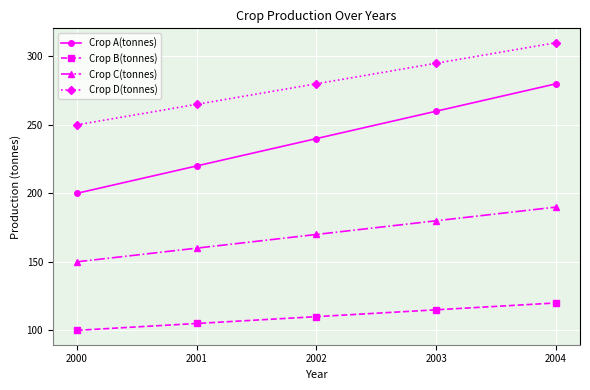

True or false: Crop B(tonnes) and Crop A(tonnes) intersect in this chart.

False